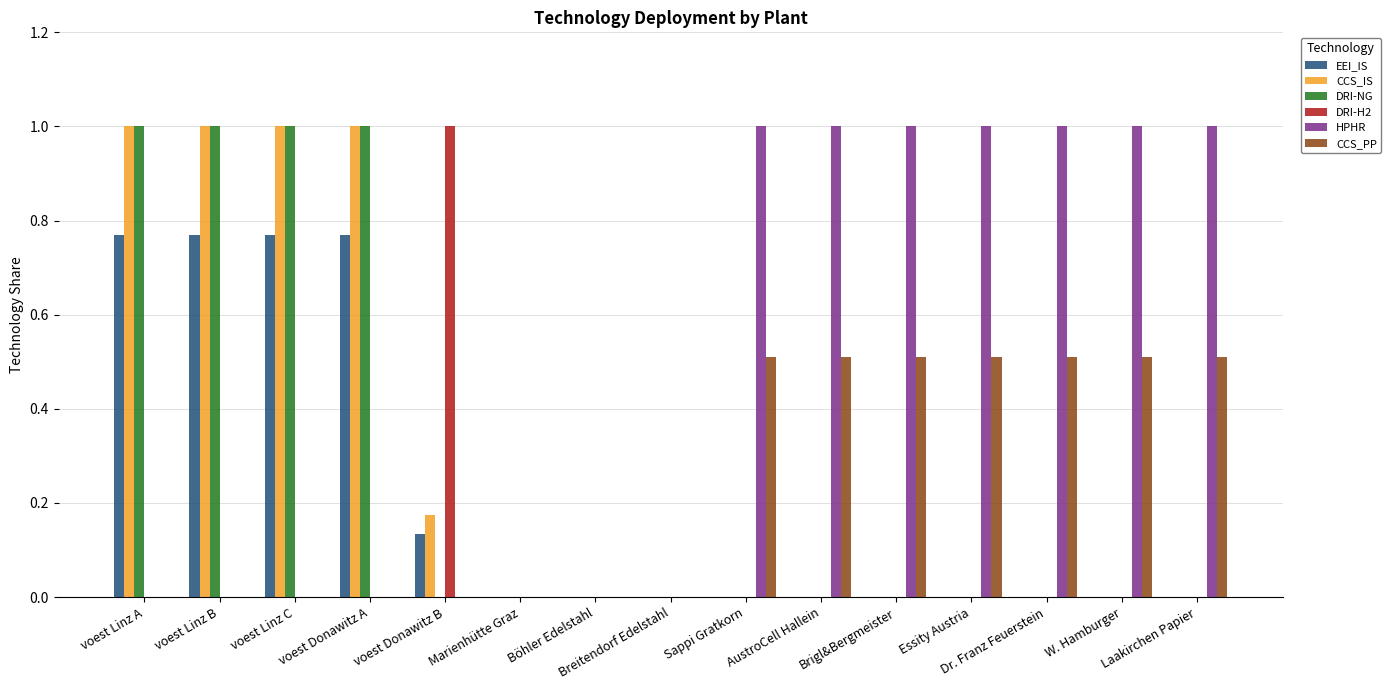

Does the chart contain stacked bars?

No